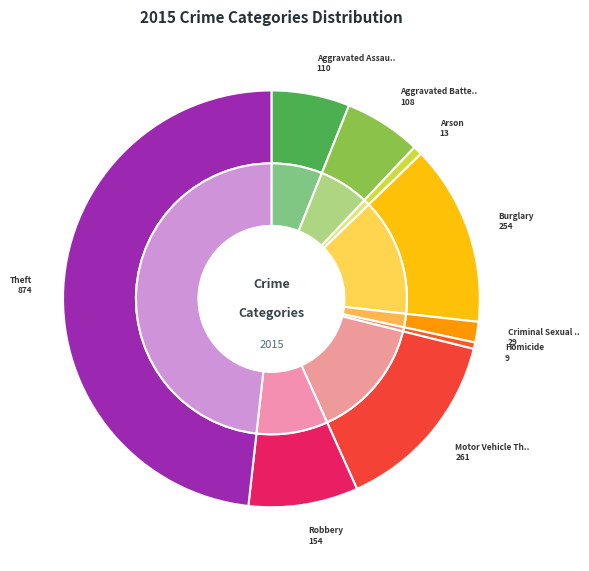

To the nearest percent, what is the difference between the largest and smallest slice percentages?

48%